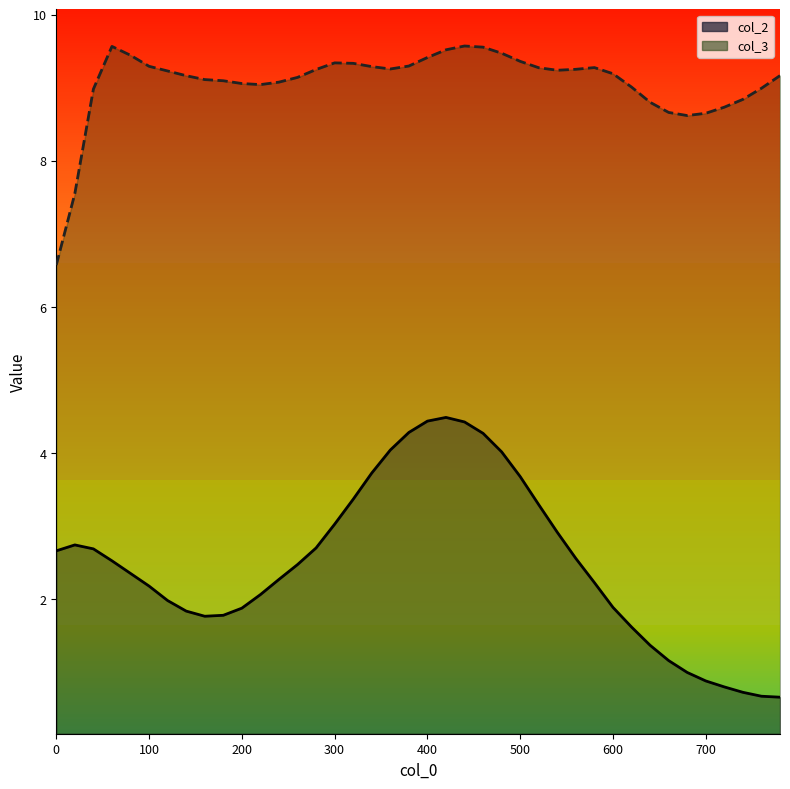

What are all the series names shown in the legend?

col_2, col_3